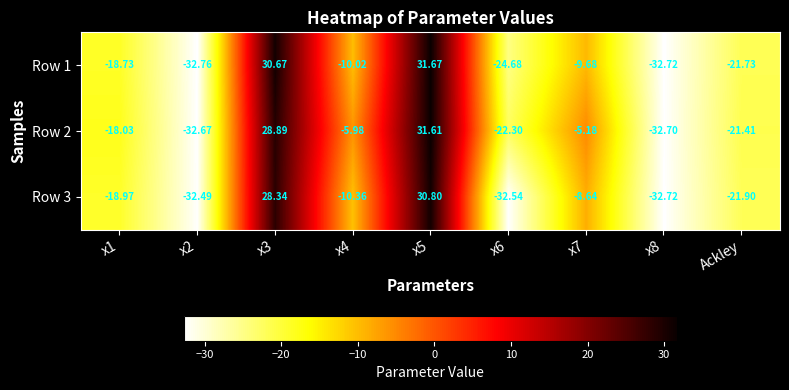

Is the value of Row 2 at x8 greater than the value of Row 3 at x7?

No